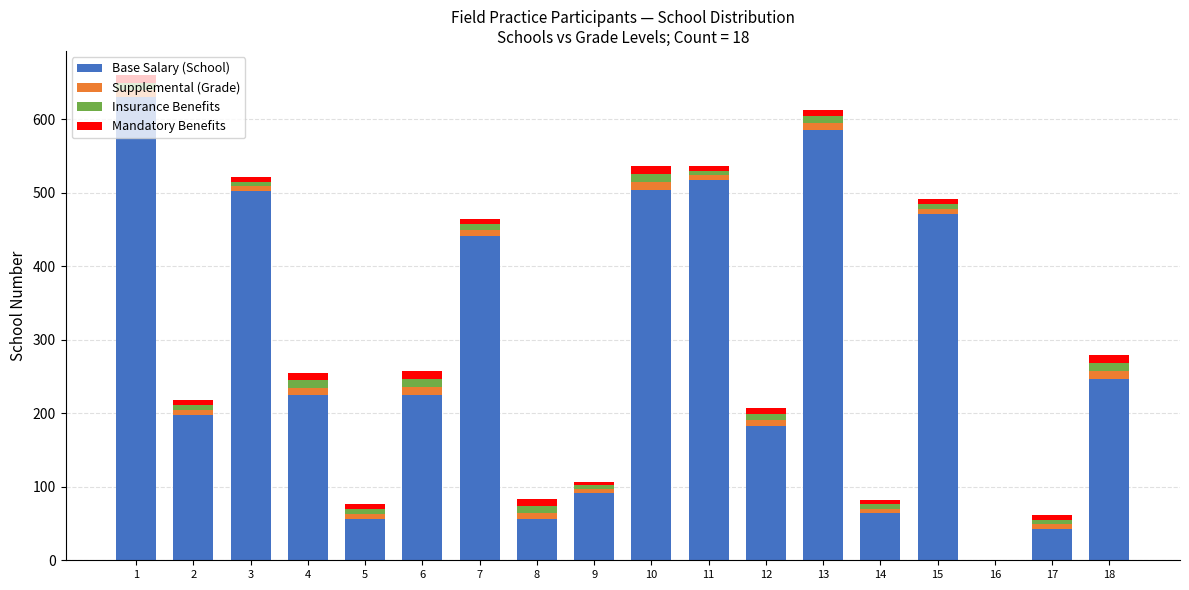

The value of Base Salary (School) at 5 is 96. True or false?

False